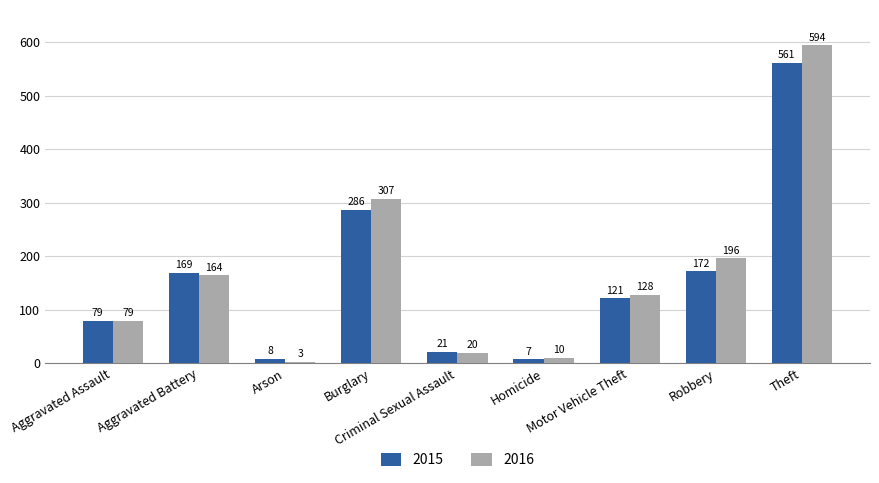

Which series changed the most between Criminal Sexual Assault and Robbery?

2016